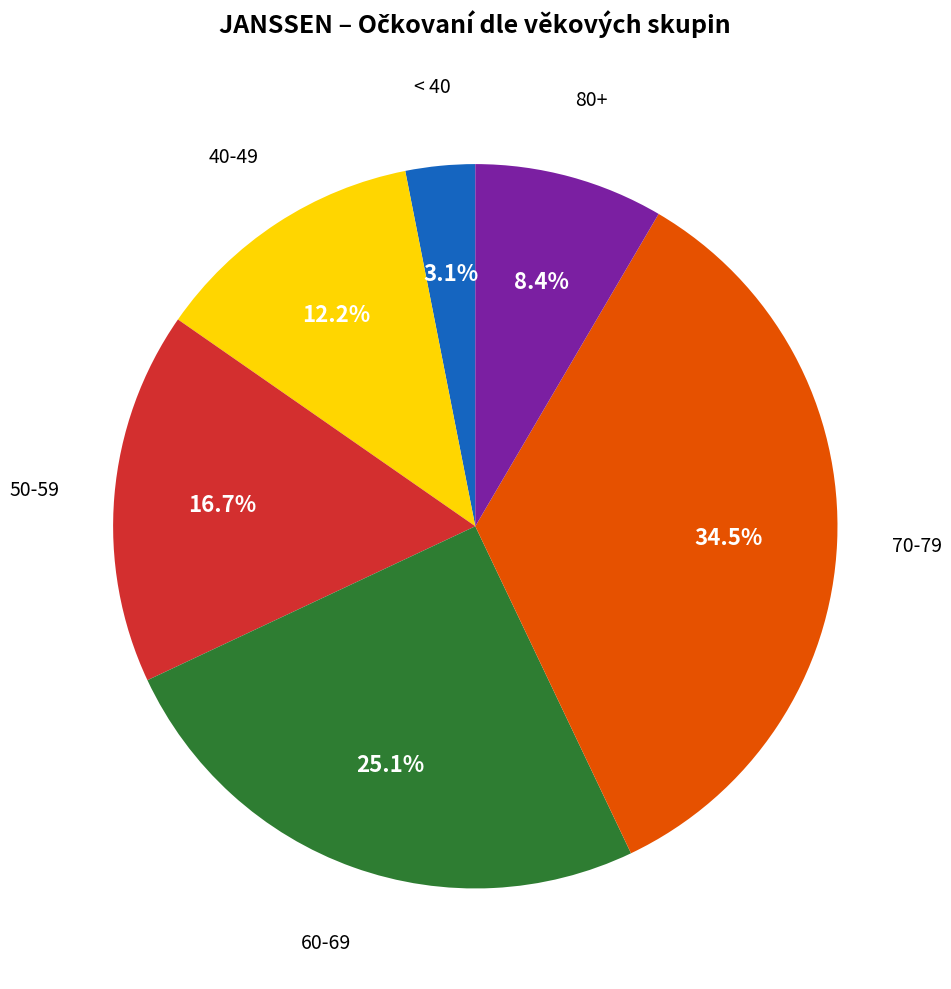

Is there a majority slice in this chart?

No